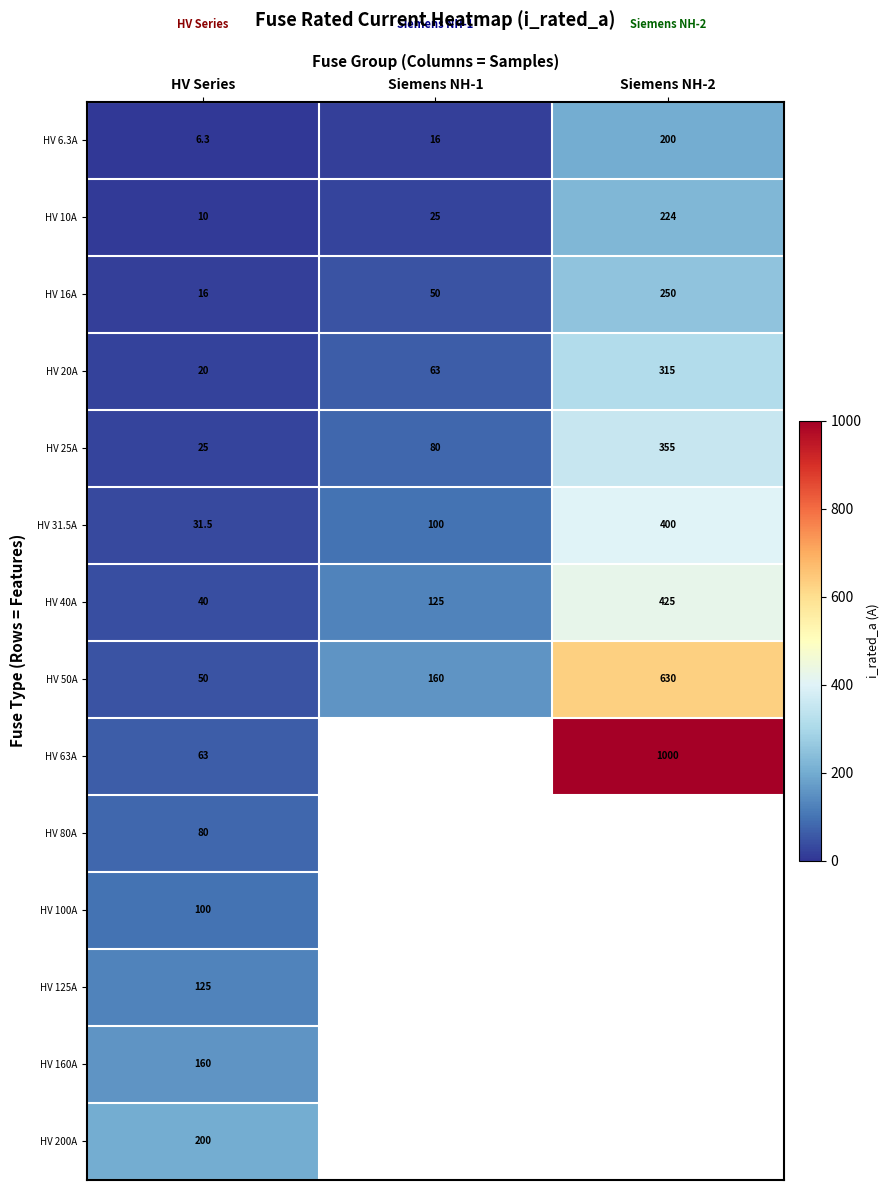

Where is HV 16A nearest to the value 133?

Siemens NH-1